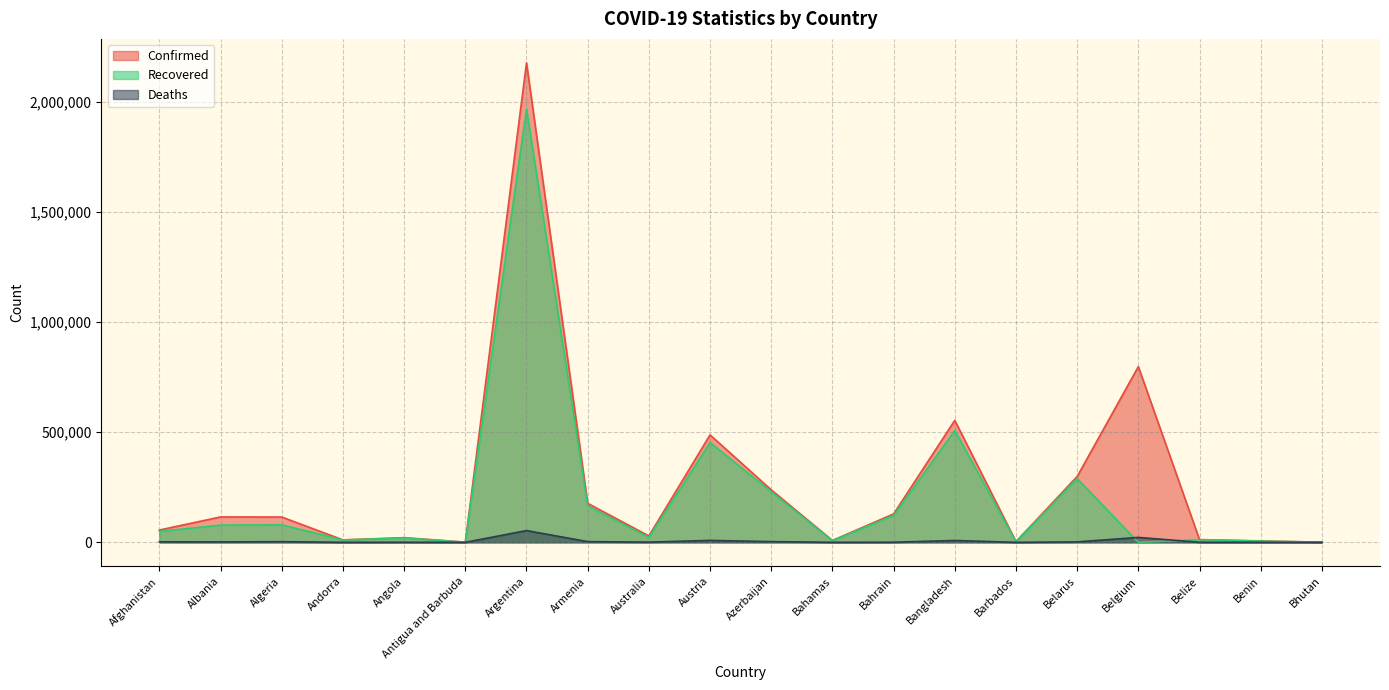

Reading left to right, what are all the values shown in this chart?

Confirmed: Afghanistan=55917	Albania=115442	Algeria=114851	Andorra=11130	Angola=21205	Antigua and Barbuda=937	Argentina=2177898	Armenia=177104	Australia=29102	Austria=488042	Azerbaijan=238383	Bahamas=8642	Bahrain=129081	Bangladesh=554156	Barbados=3372	Belarus=298960	Belgium=798108	Belize=12359	Benin=6501	Bhutan=868
Recovered: Afghanistan=49499	Albania=78259	Algeria=79556	Andorra=10708	Angola=19827	Antigua and Barbuda=530	Argentina=1968462	Armenia=165718	Australia=22949	Austria=453078	Azerbaijan=230244	Bahamas=7483	Bahrain=122416	Bangladesh=507920	Barbados=3060	Belarus=289622	Belgium=0	Belize=11972	Benin=5552	Bhutan=866
Deaths: Afghanistan=2451	Albania=2002	Algeria=3028	Andorra=112	Angola=517	Antigua and Barbuda=25	Argentina=53493	Armenia=3243	Australia=909	Austria=8831	Azerbaijan=3262	Bahamas=185	Bahrain=478	Bangladesh=8502	Barbados=37	Belarus=2070	Belgium=22370	Belize=316	Benin=81	Bhutan=1